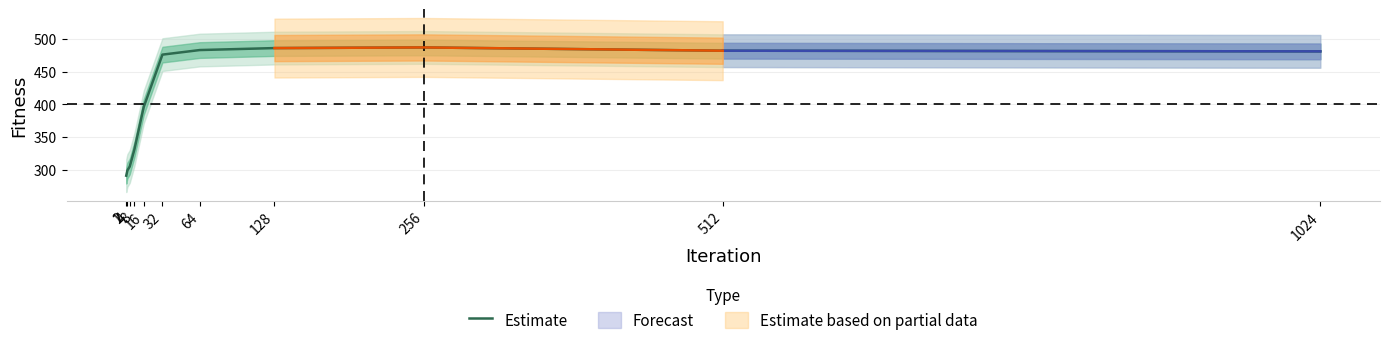

What is the change in value from 2 to 128?

+187